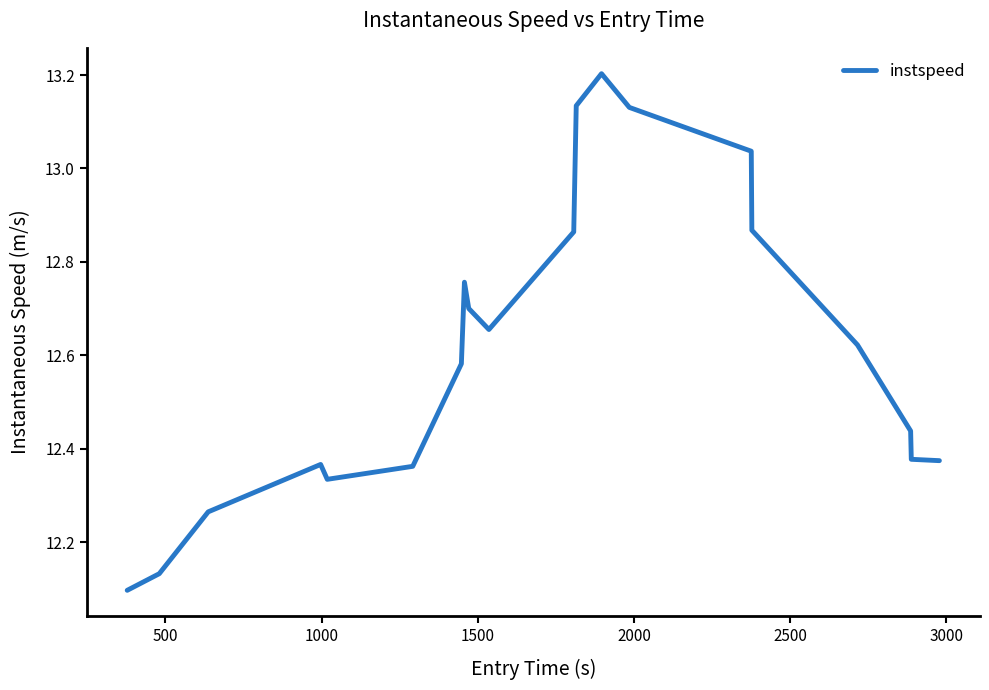

What is the greatest value displayed?

13.2